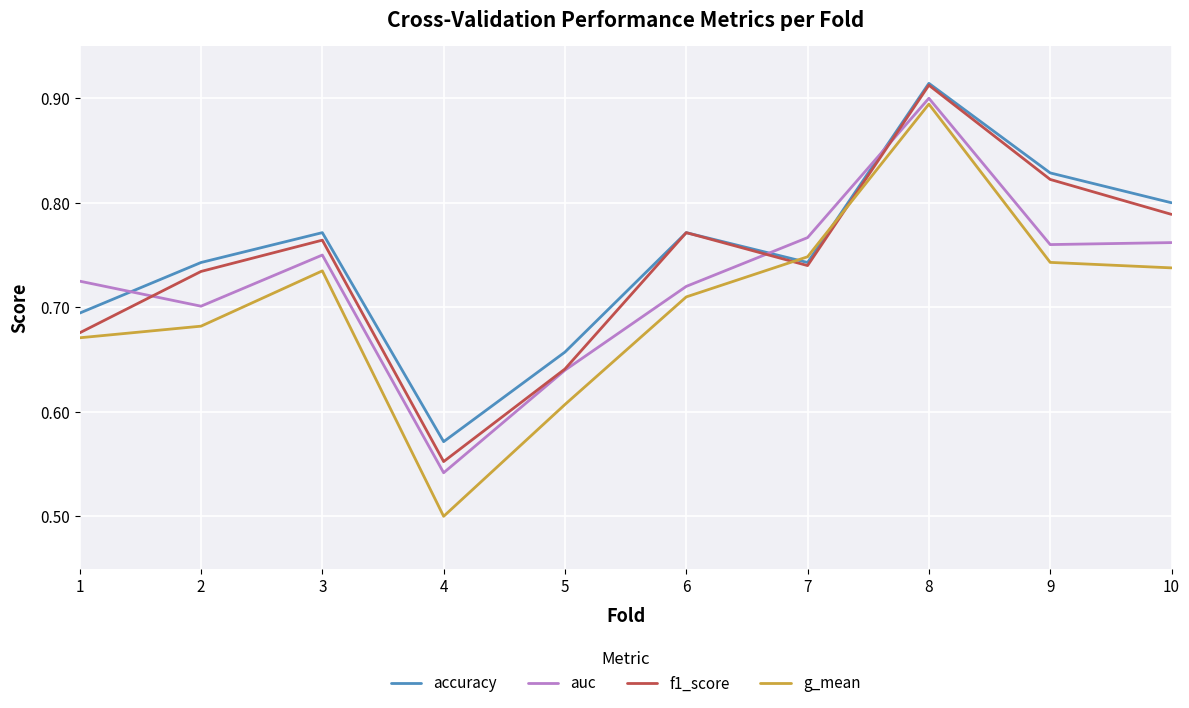

Which category has the highest value in the f1_score series?

8